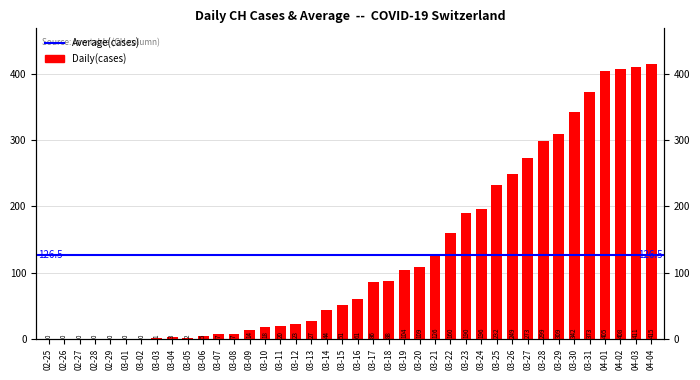

True or false: the data shows -246 at 02-26.

False